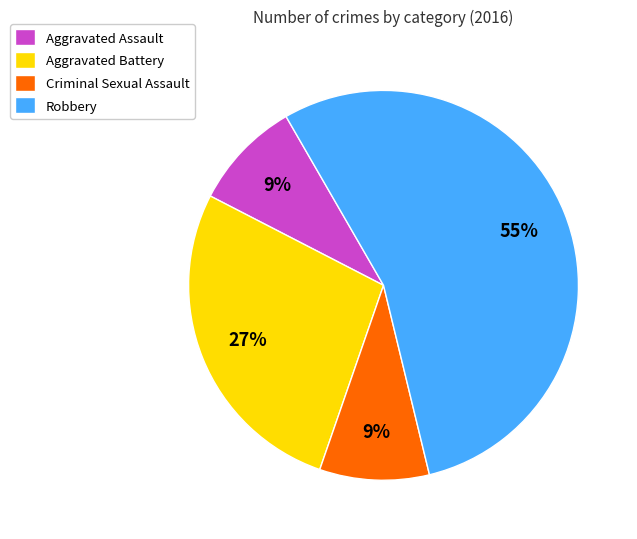

What is the ratio of the value at Criminal Sexual Assault to the value at Aggravated Assault?

1.0